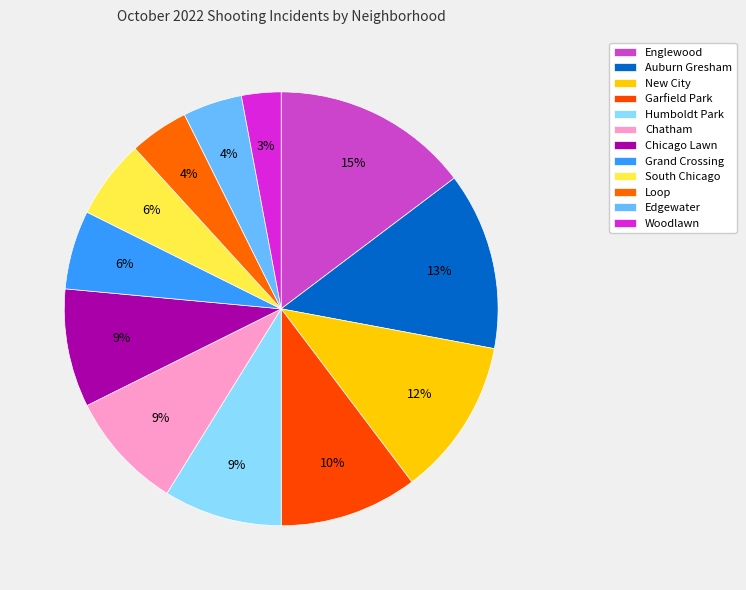

Which category has the smallest portion of the pie?

Woodlawn